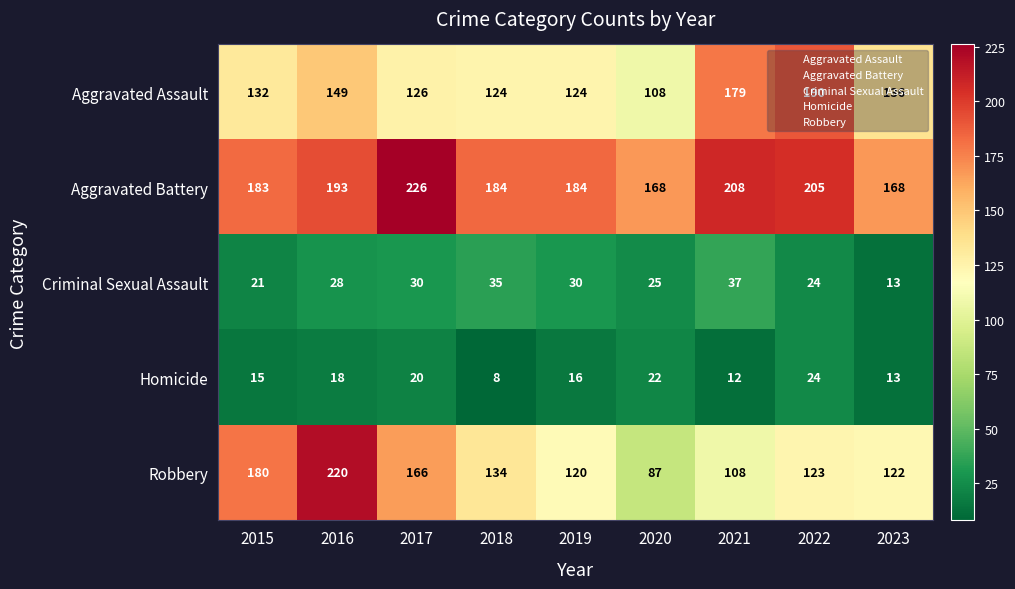

Which series has the widest spread of values?

Robbery